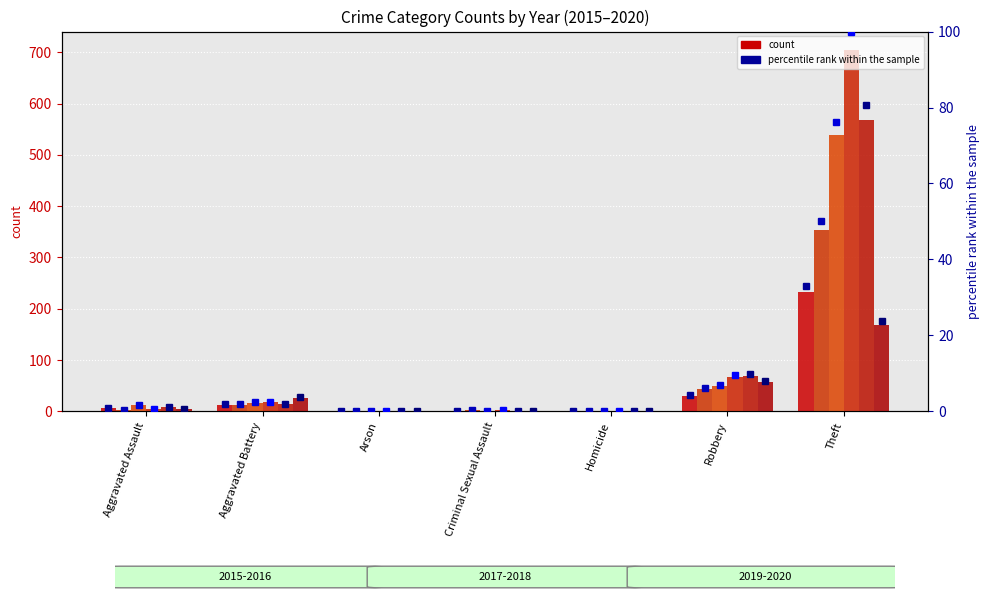

What is the label of the 7th bar from the left?

Theft